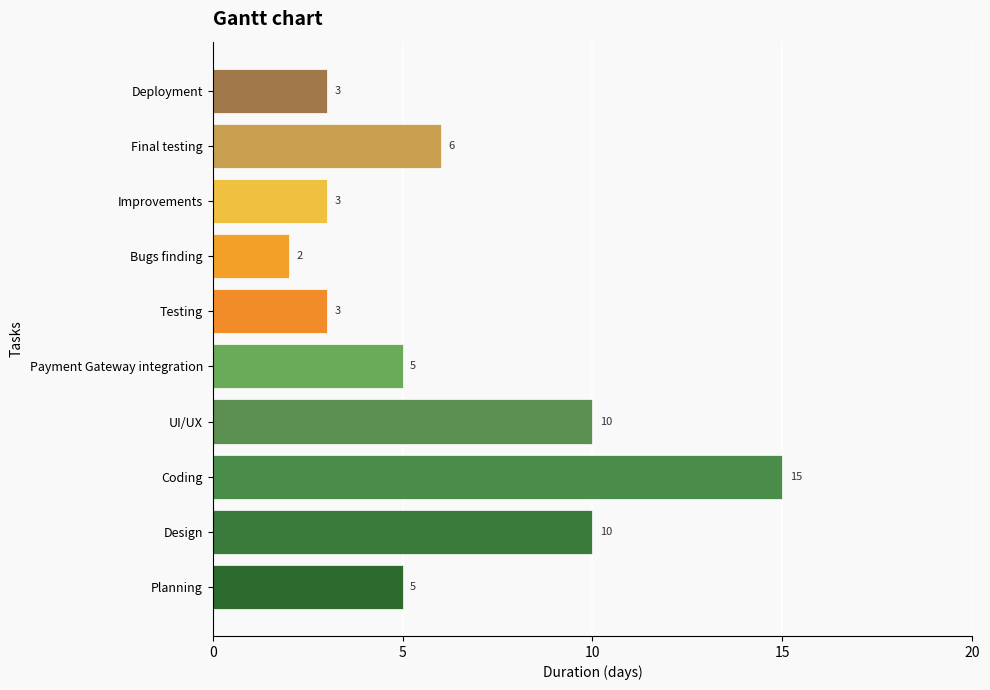

How many series are shown in this chart?

1